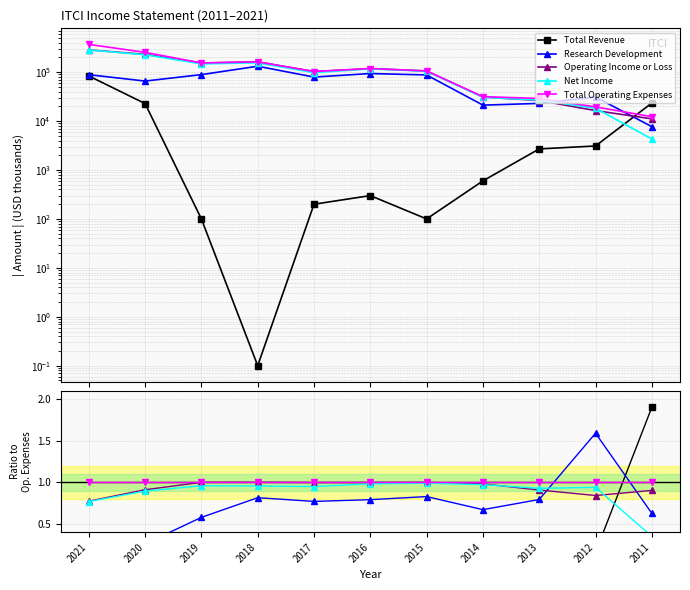

True or false: Research Development has a value of 0.8 at 2015.

True